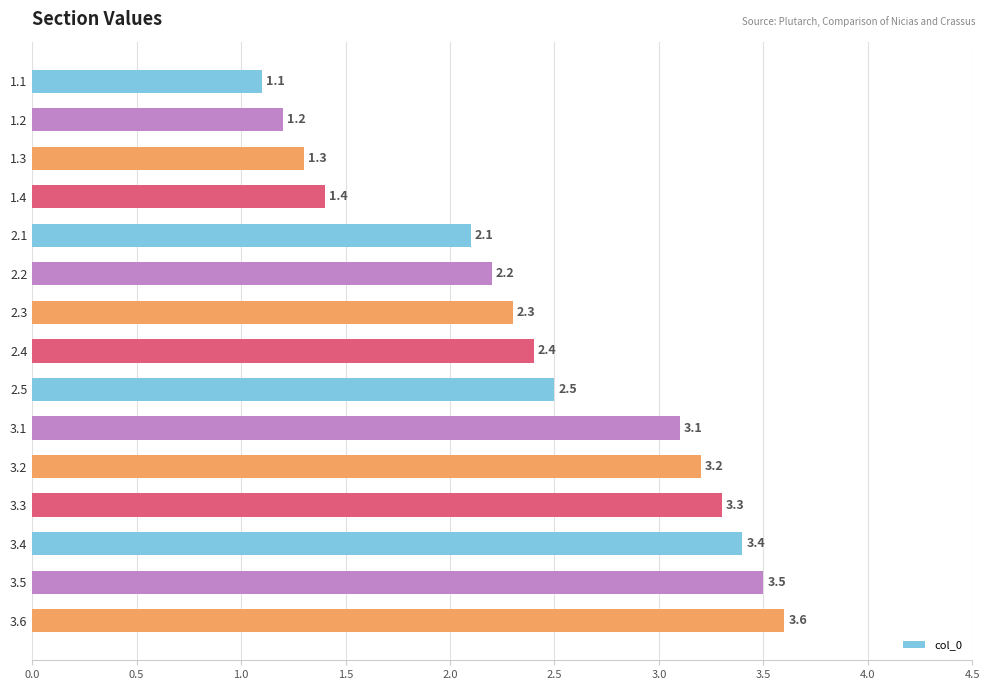

How many data points are less than 2?

4